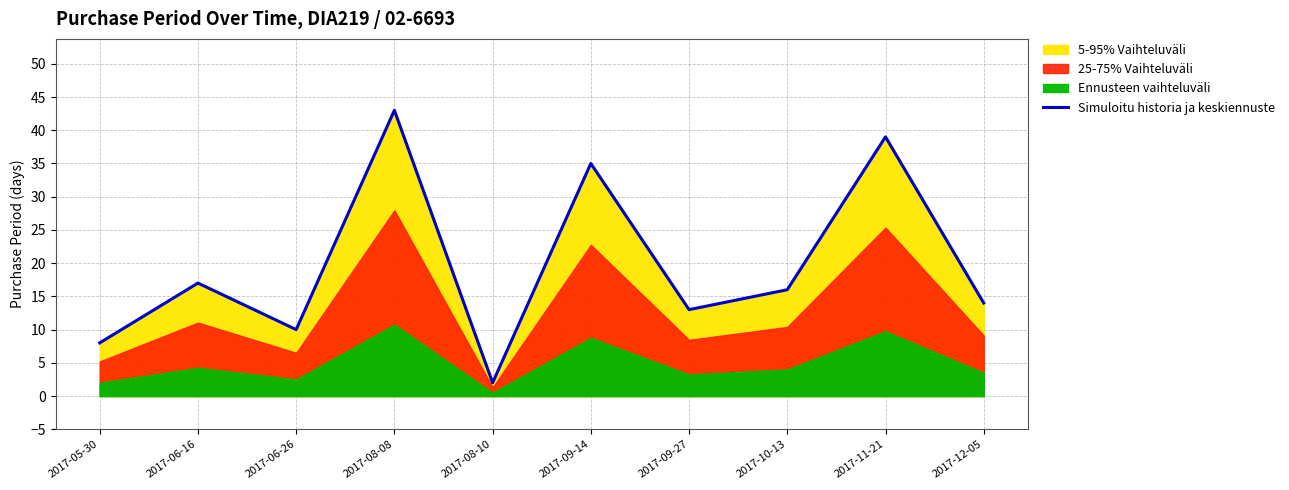

What is the difference between the second highest and second lowest values?

31